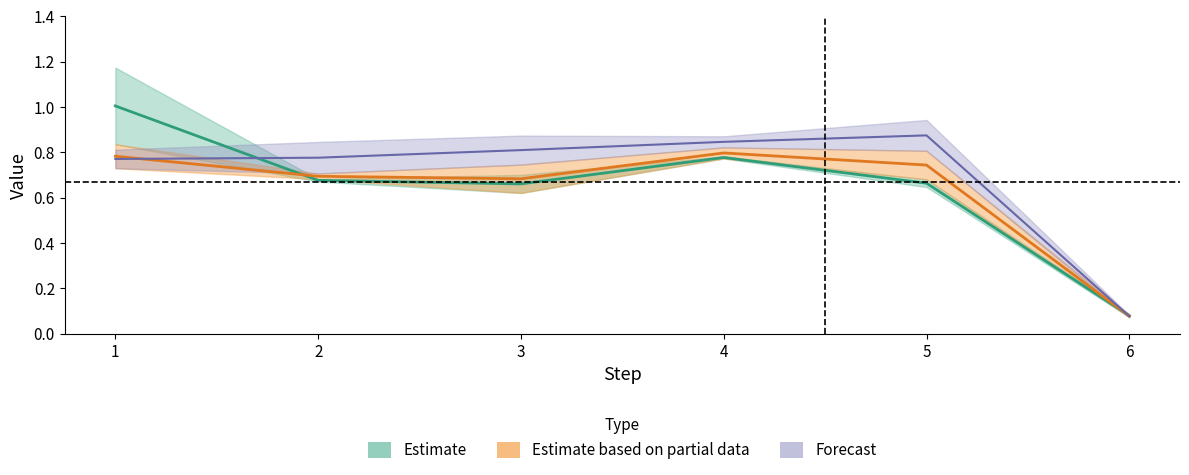

What is the sum of all B values?

3.8